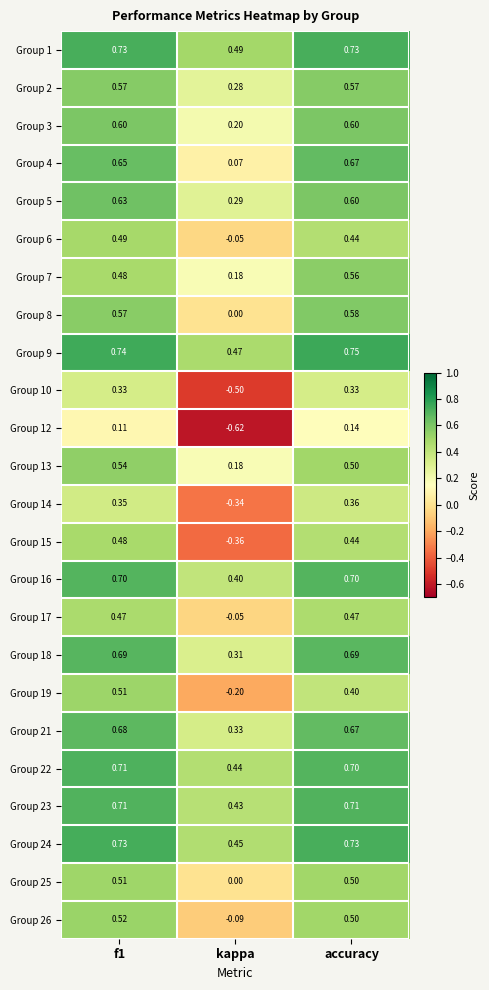

Is the value of Group 5 at f1 greater than the value of Group 26 at accuracy?

Yes